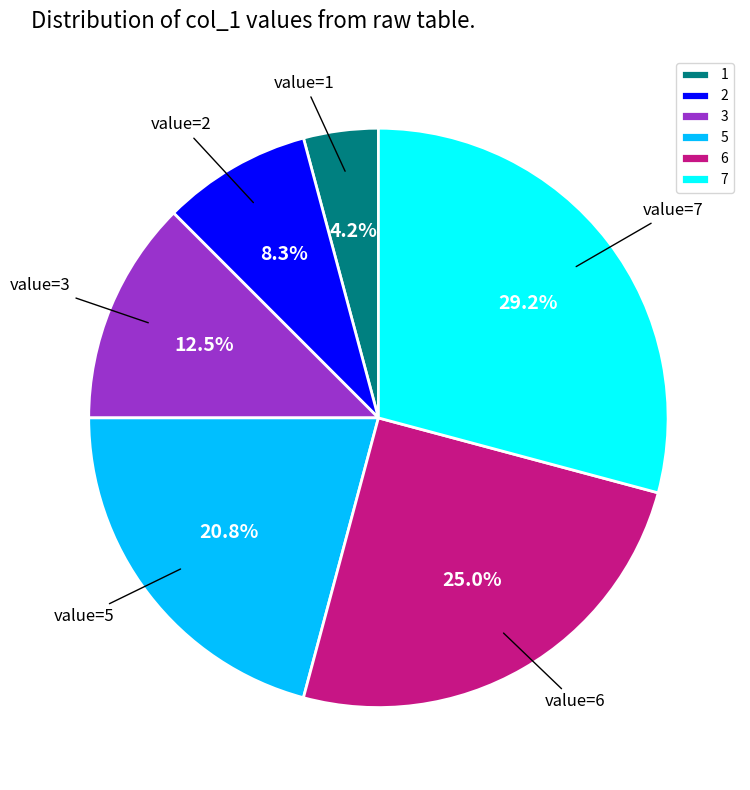

Count the number of slices in the pie.

6